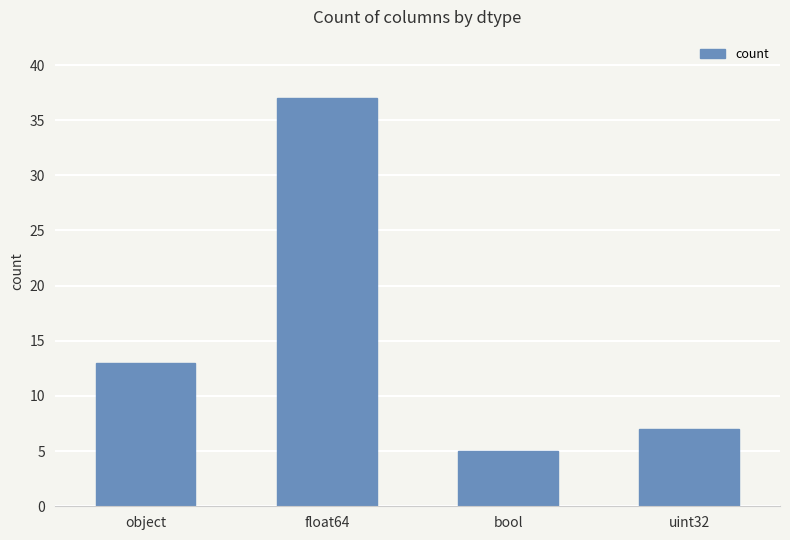

How many data points does each series have?

4